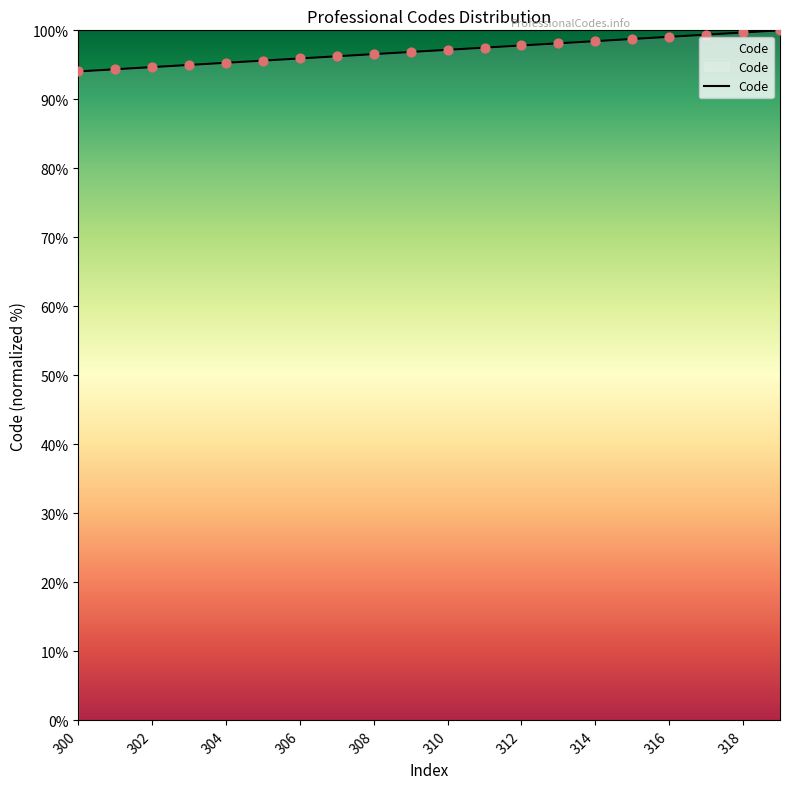

What is the greatest value displayed?

100.0